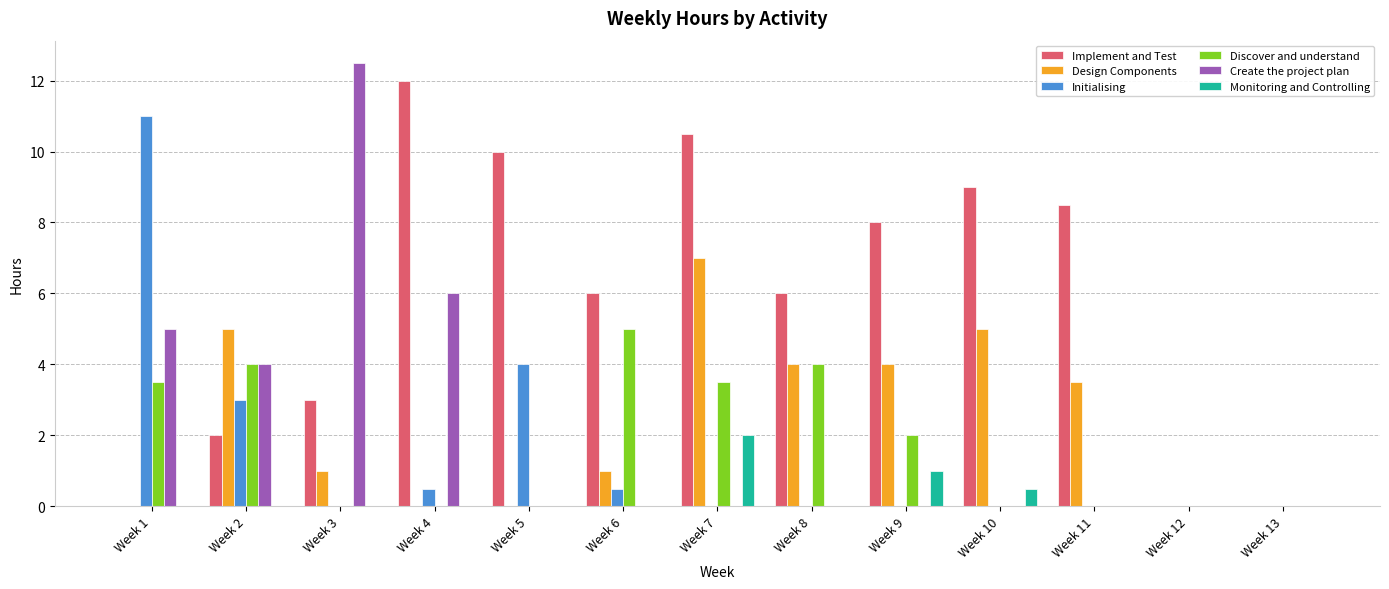

Reading left to right, what are all the values shown in this chart?

Implement and Test: Week 1=0.0	Week 2=2.0	Week 3=3.0	Week 4=12.0	Week 5=10.0	Week 6=6.0	Week 7=10.5	Week 8=6.0	Week 9=8.0	Week 10=9.0	Week 11=8.5	Week 12=0.0	Week 13=0.0
Design Components: Week 1=0.0	Week 2=5.0	Week 3=1.0	Week 4=0.0	Week 5=0.0	Week 6=1.0	Week 7=7.0	Week 8=4.0	Week 9=4.0	Week 10=5.0	Week 11=3.5	Week 12=0.0	Week 13=0.0
Initialising: Week 1=11.0	Week 2=3.0	Week 3=0.0	Week 4=0.5	Week 5=4.0	Week 6=0.5	Week 7=0.0	Week 8=0.0	Week 9=0.0	Week 10=0.0	Week 11=0.0	Week 12=0.0	Week 13=0.0
Discover and understand: Week 1=3.5	Week 2=4.0	Week 3=0.0	Week 4=0.0	Week 5=0.0	Week 6=5.0	Week 7=3.5	Week 8=4.0	Week 9=2.0	Week 10=0.0	Week 11=0.0	Week 12=0.0	Week 13=0.0
Create the project plan: Week 1=5.0	Week 2=4.0	Week 3=12.5	Week 4=6.0	Week 5=0.0	Week 6=0.0	Week 7=0.0	Week 8=0.0	Week 9=0.0	Week 10=0.0	Week 11=0.0	Week 12=0.0	Week 13=0.0
Monitoring and Controlling: Week 1=0.0	Week 2=0.0	Week 3=0.0	Week 4=0.0	Week 5=0.0	Week 6=0.0	Week 7=2.0	Week 8=0.0	Week 9=1.0	Week 10=0.5	Week 11=0.0	Week 12=0.0	Week 13=0.0